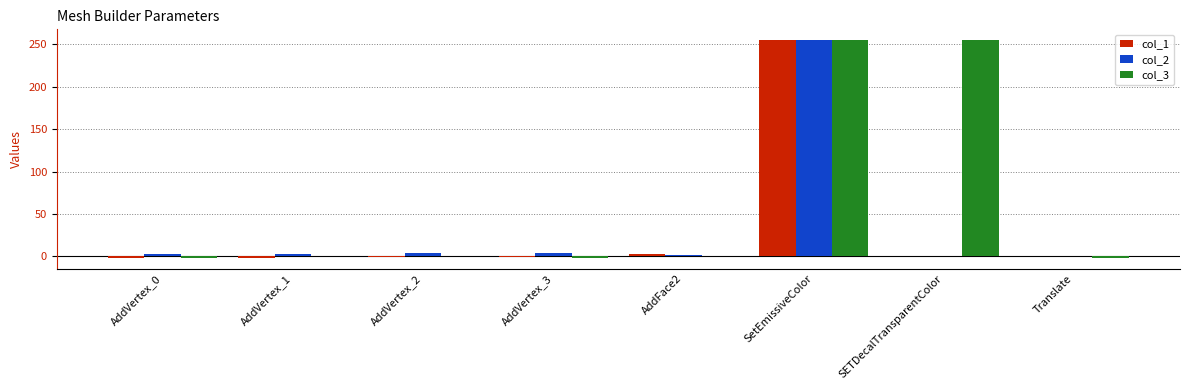

What is the sum of all col_1 values?

252.6